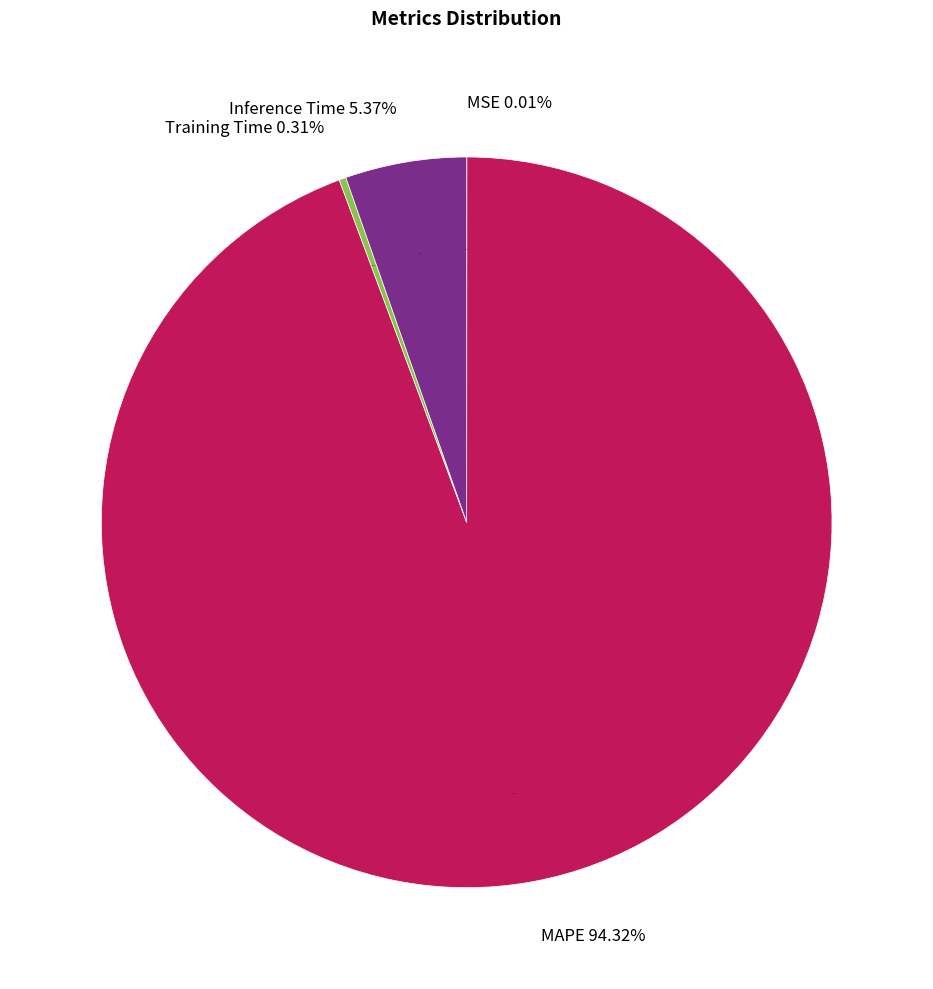

How much of the chart is everything except MAPE?

5.7%